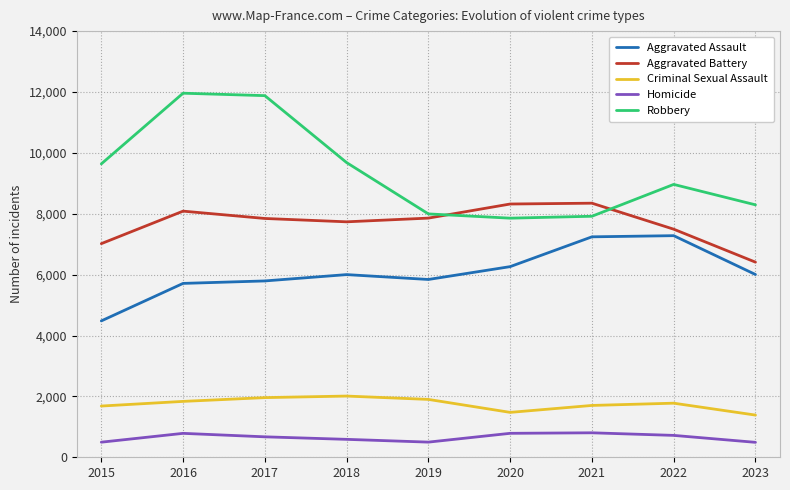

Which series changed the most between 2015 and 2018?

Aggravated Assault